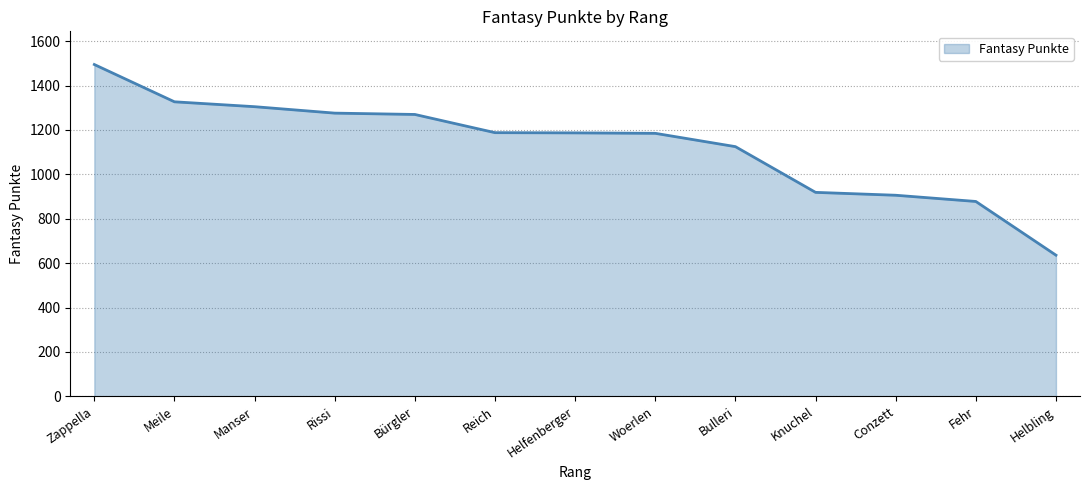

What is the smallest value displayed?

636